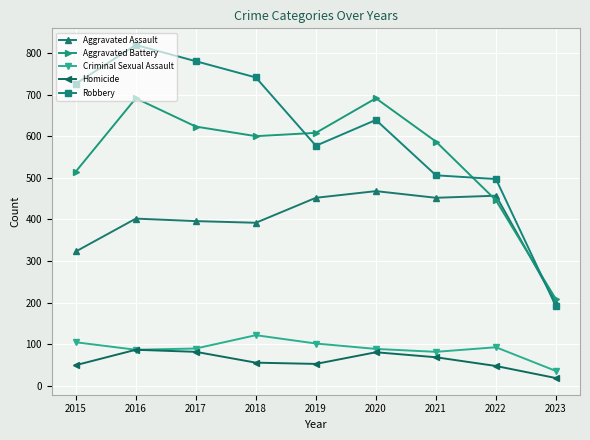

Which series changed the most between 2019 and 2021?

Robbery